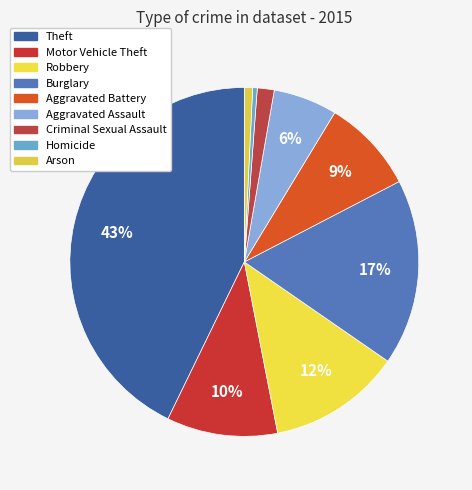

How many slices are in this pie chart?

9